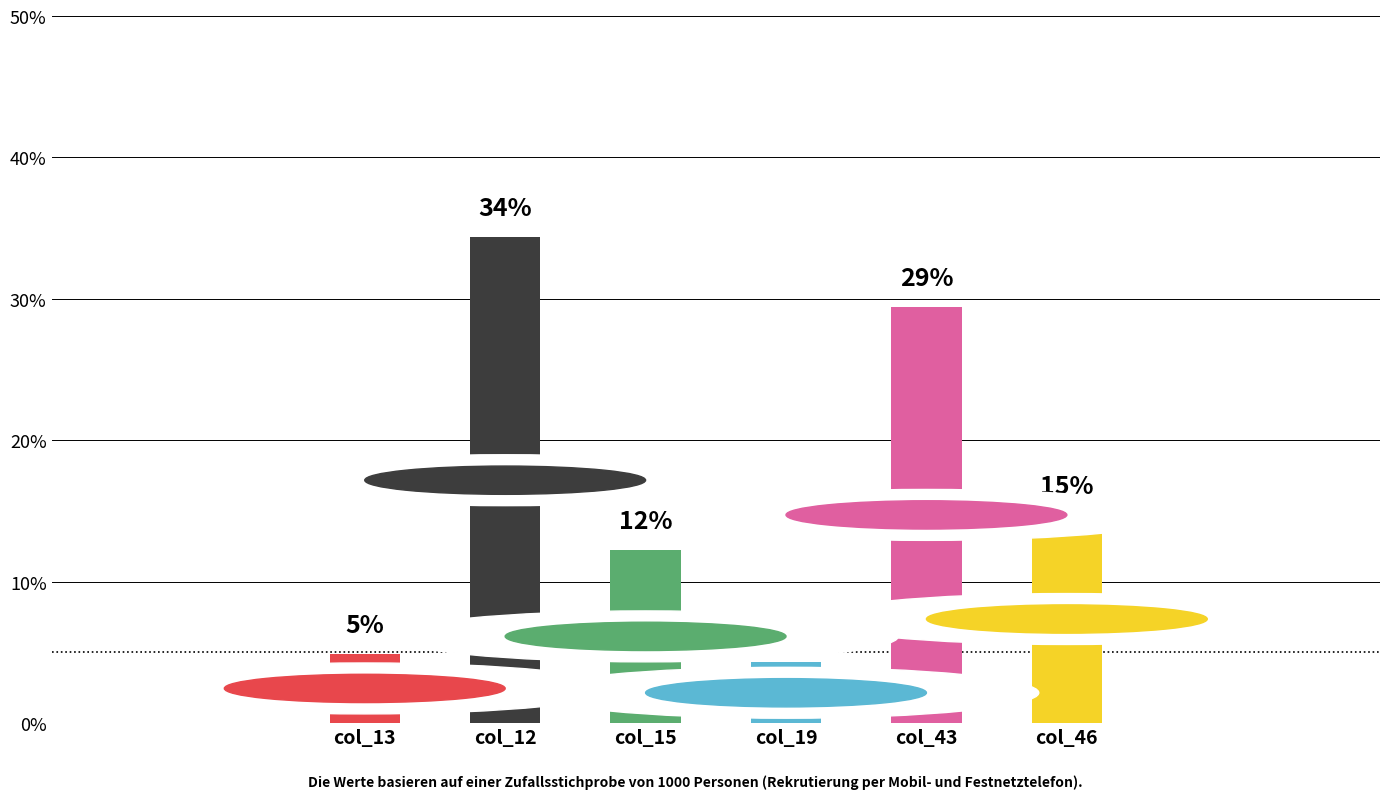

Are the bars horizontal?

No